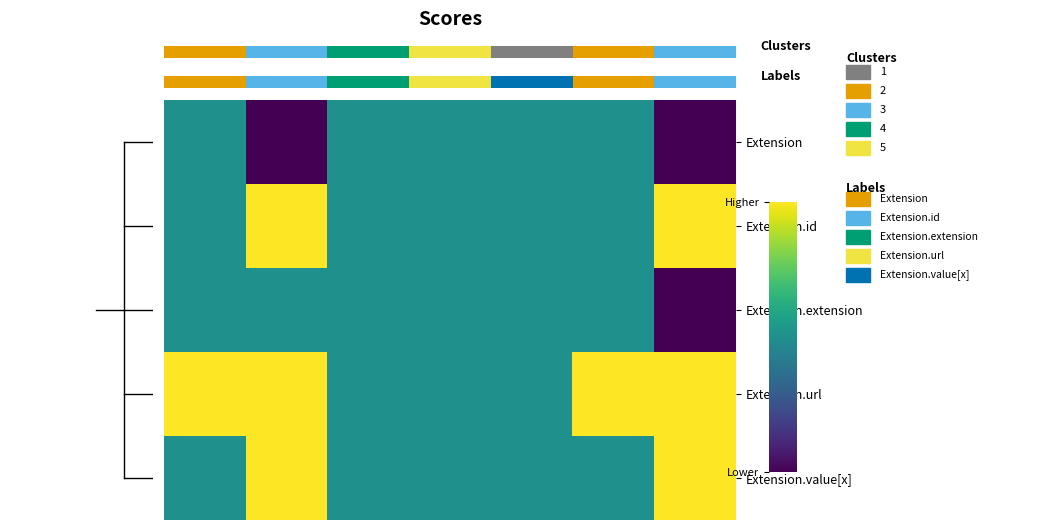

What is the approximate value of row_0 at 6?

-1